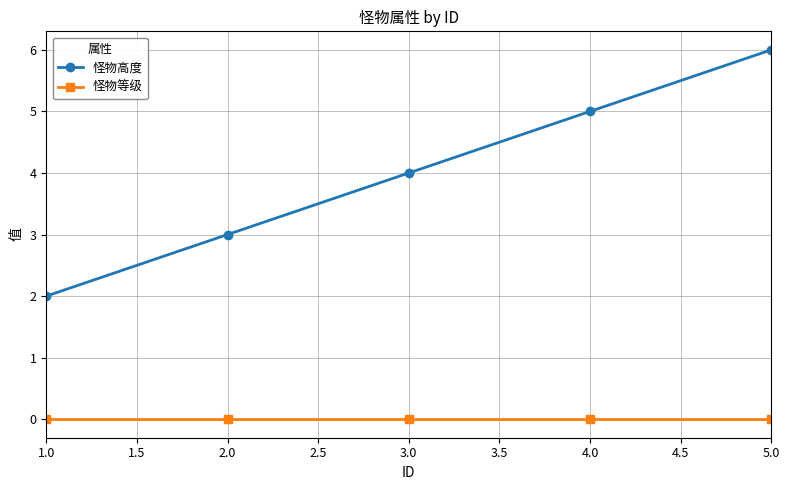

What is the label of the 2nd point from the left?

2.0